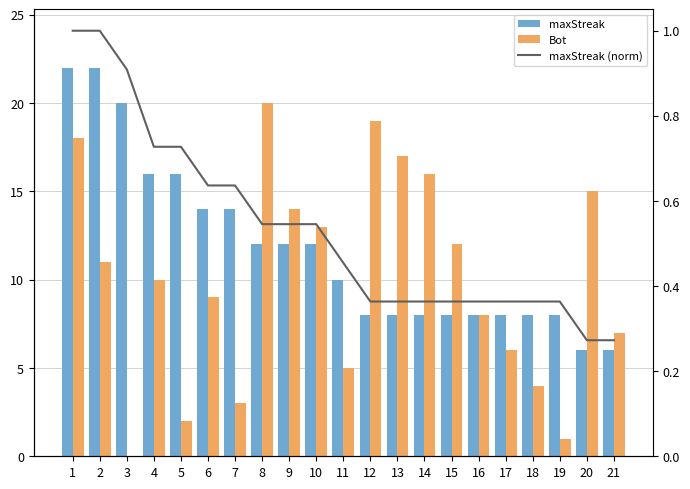

How many categories are shown in the chart?

21